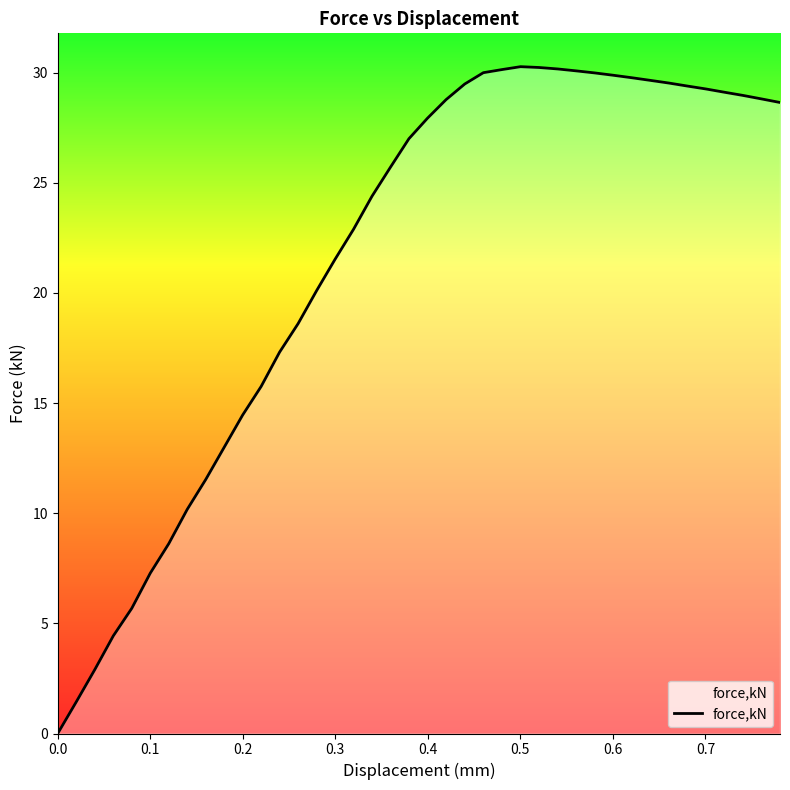

What is the greatest value displayed?

30.3